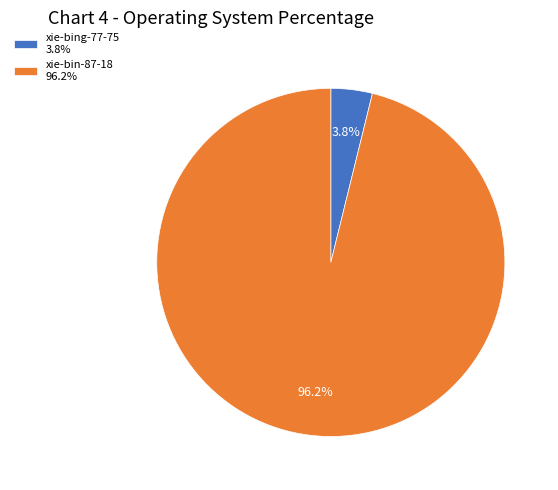

Do xie-bin-87-18 and xie-bing-77-75 together represent more than half of the pie?

Yes